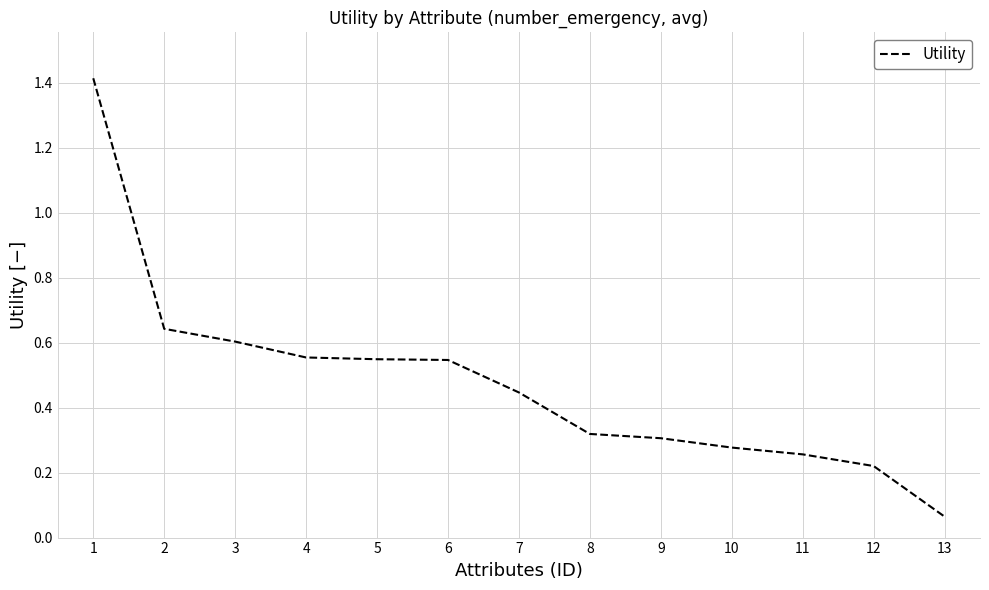

At which label is the value closest to 0?

13